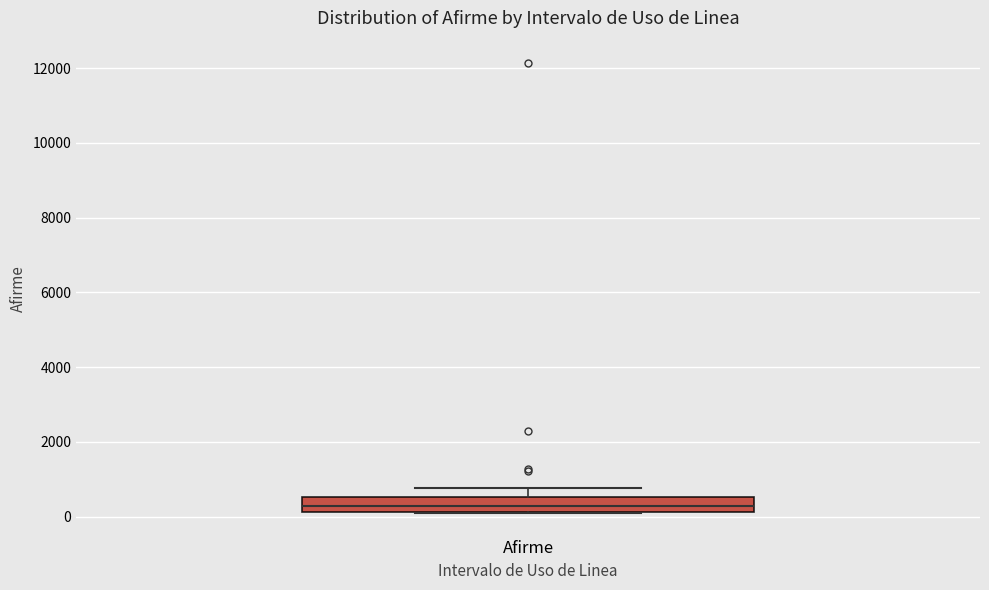

Transcribe this box plot: give where the median line is, the range the box spans, and where the two whiskers end, as read against the y-axis. The values are not printed on the chart, so give them approximately, as read against the axis.

median 200 (inside the box), box 200 to 600, whiskers 0 to 800